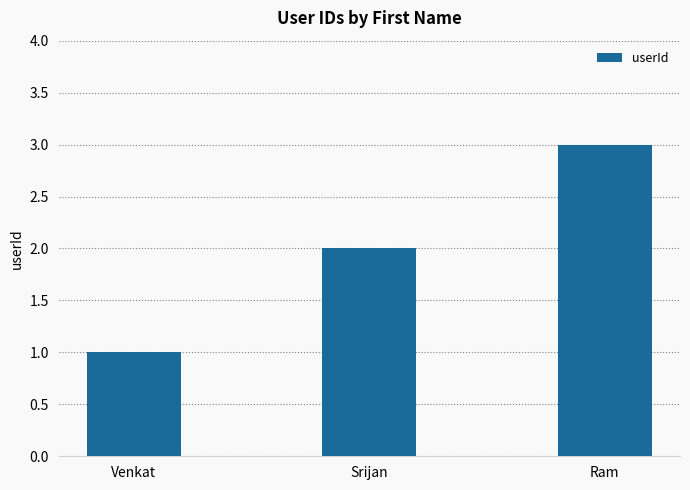

What is the label of the 3rd bar from the left?

Ram